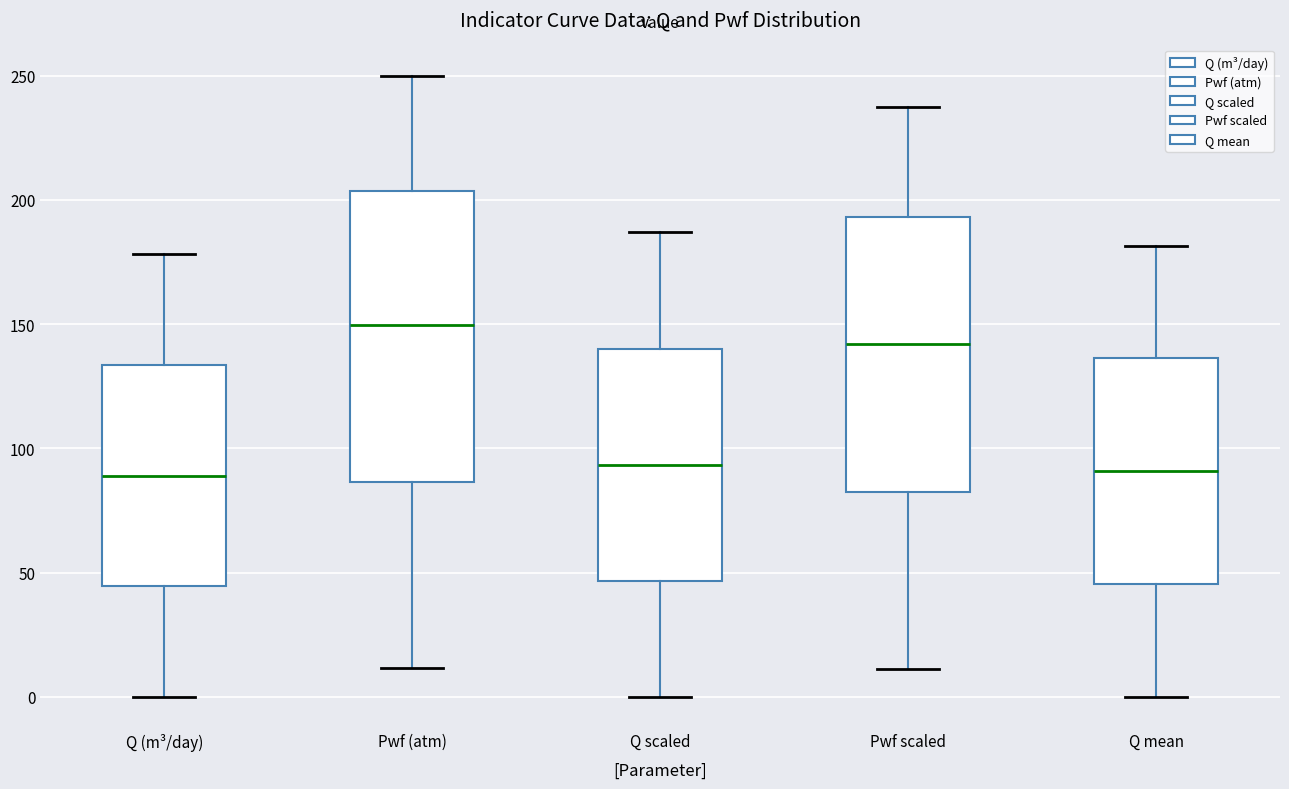

Where does the median line of the box for Pwf scaled sit on the y-axis? The values are not printed on the chart, so give them approximately, as read against the axis.

140